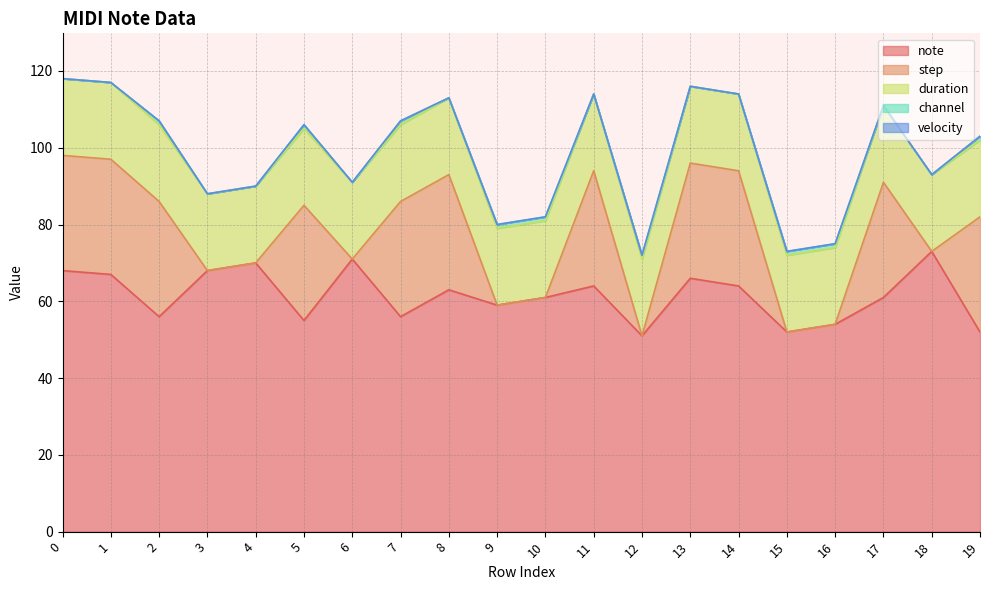

True or false: velocity has more than 2 points higher than both neighbors.

False